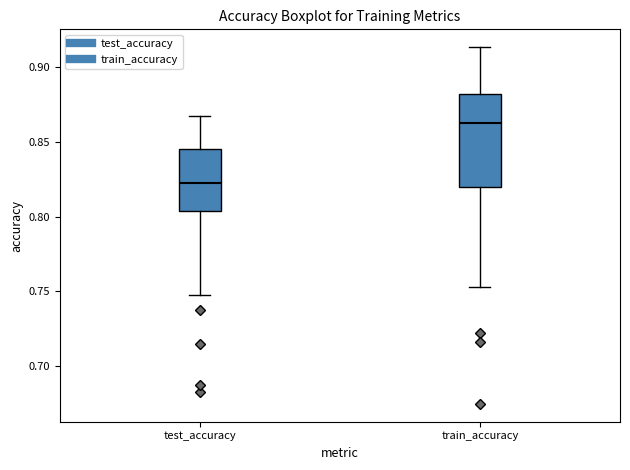

Which box's median line is the highest?

train_accuracy